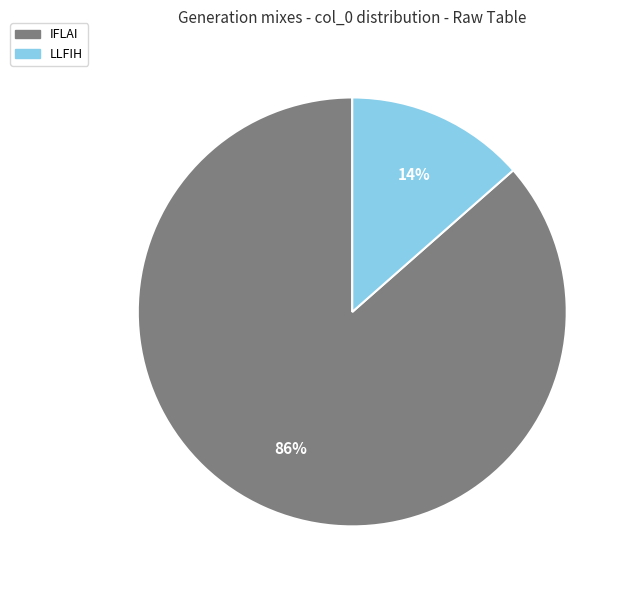

To the nearest percent, what is the average slice percentage?

50%